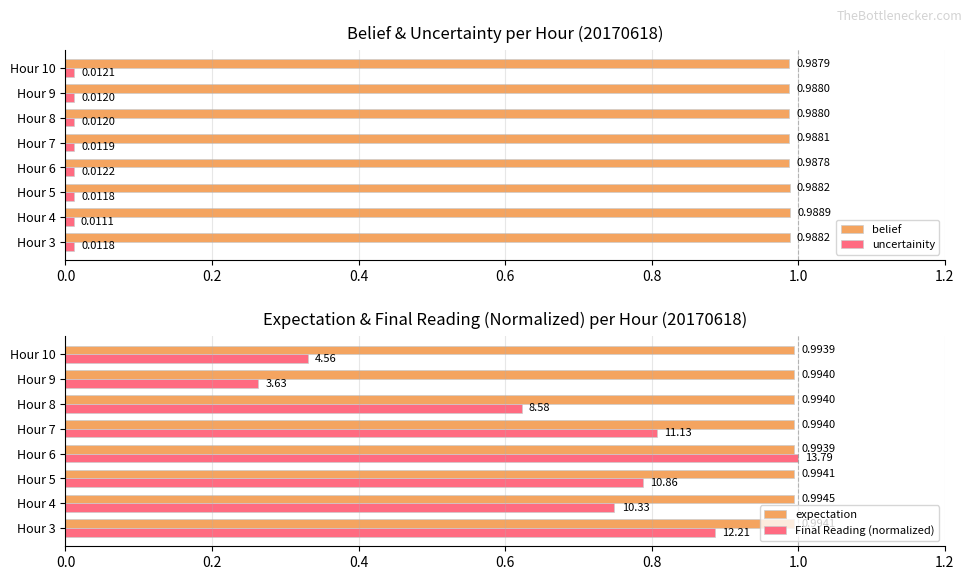

What is the sum of all belief values?

7.9